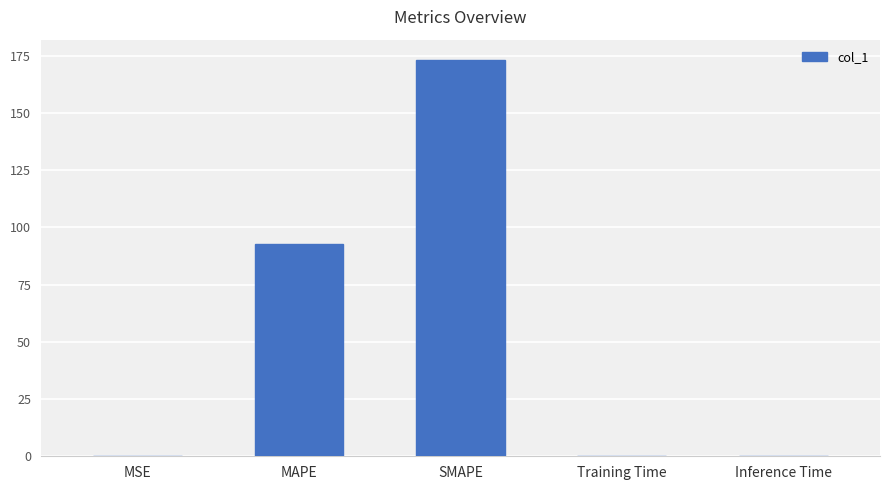

What is the sum of all values?

266.8